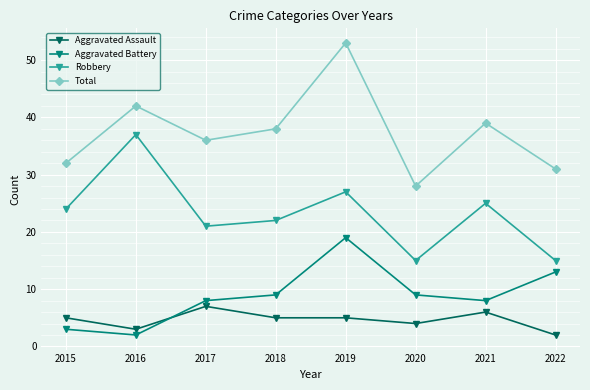

How many values in the Aggravated Battery series are below 9?

4